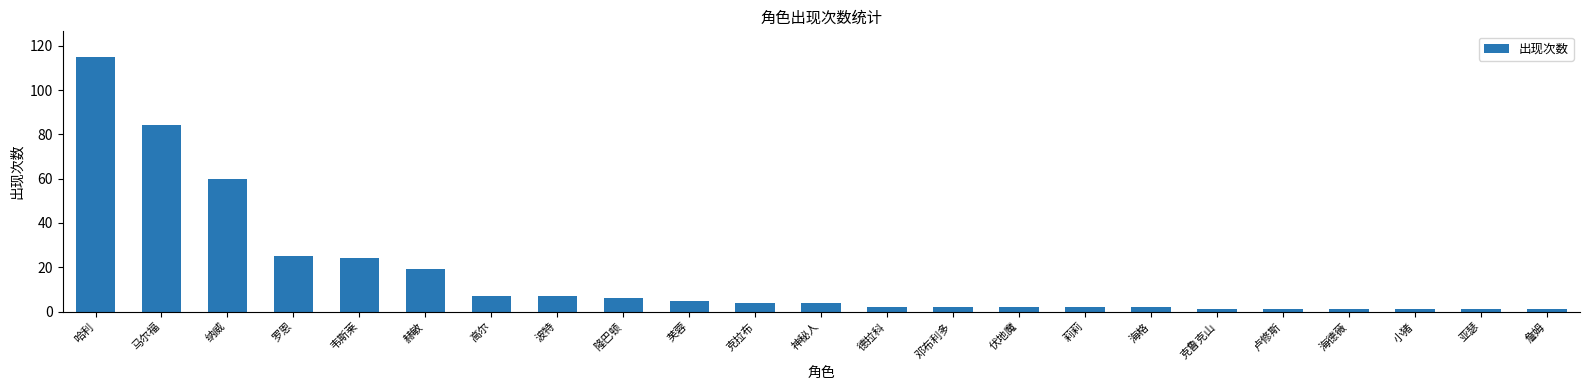

What is the label of the 13th bar from the left?

德拉科